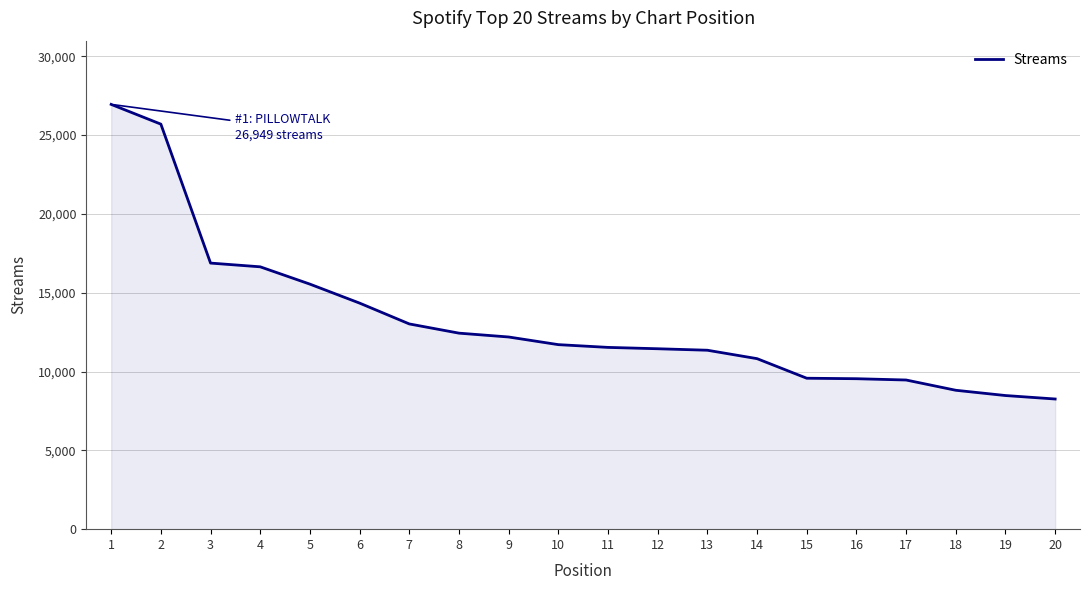

Which has a higher value, 9 or 6?

6